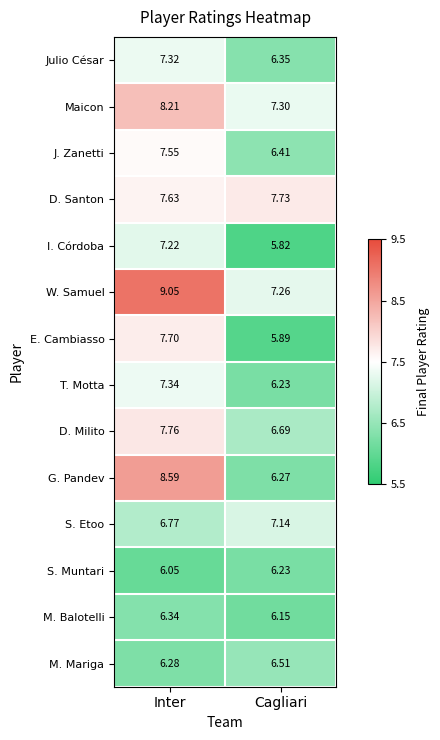

At how many categories does at least one series exceed 8?

1